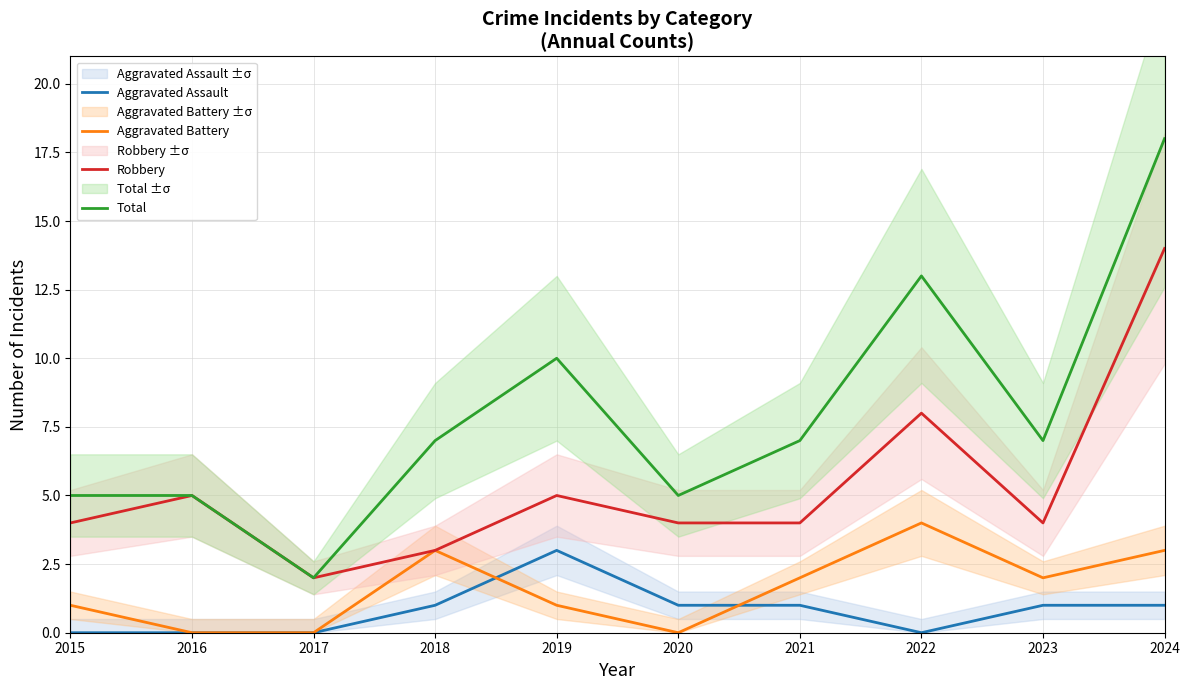

True or false: Total and Robbery cross at least once.

False